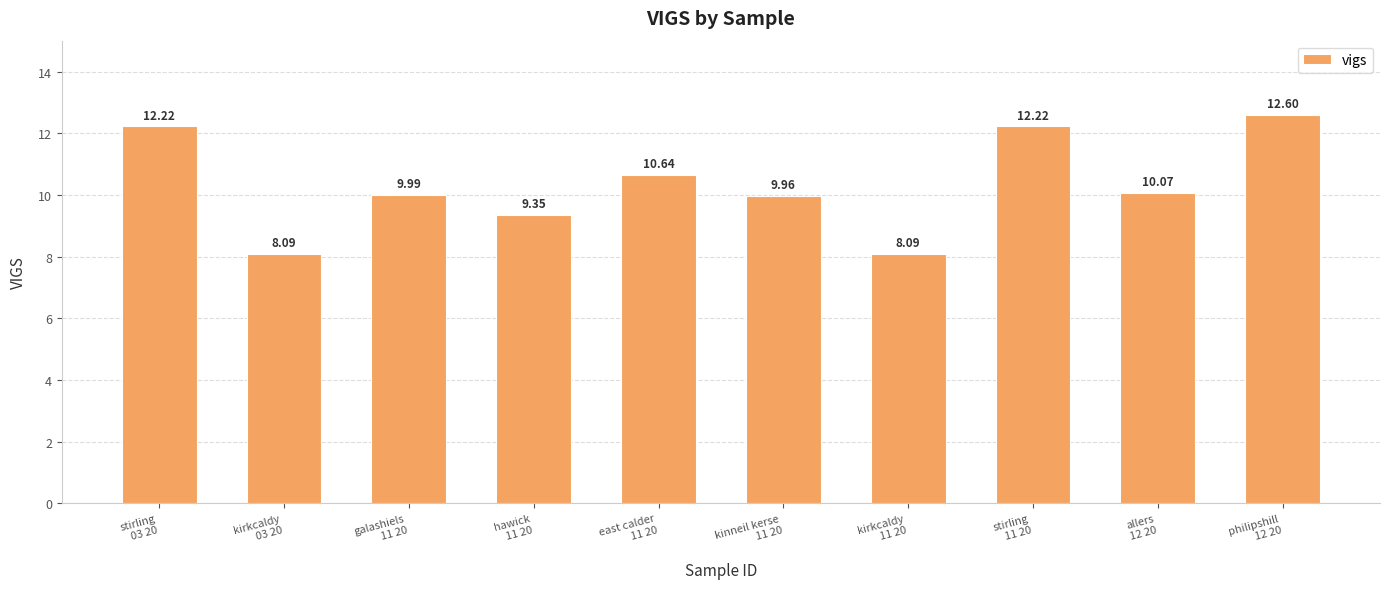

How many bars are there in total?

10